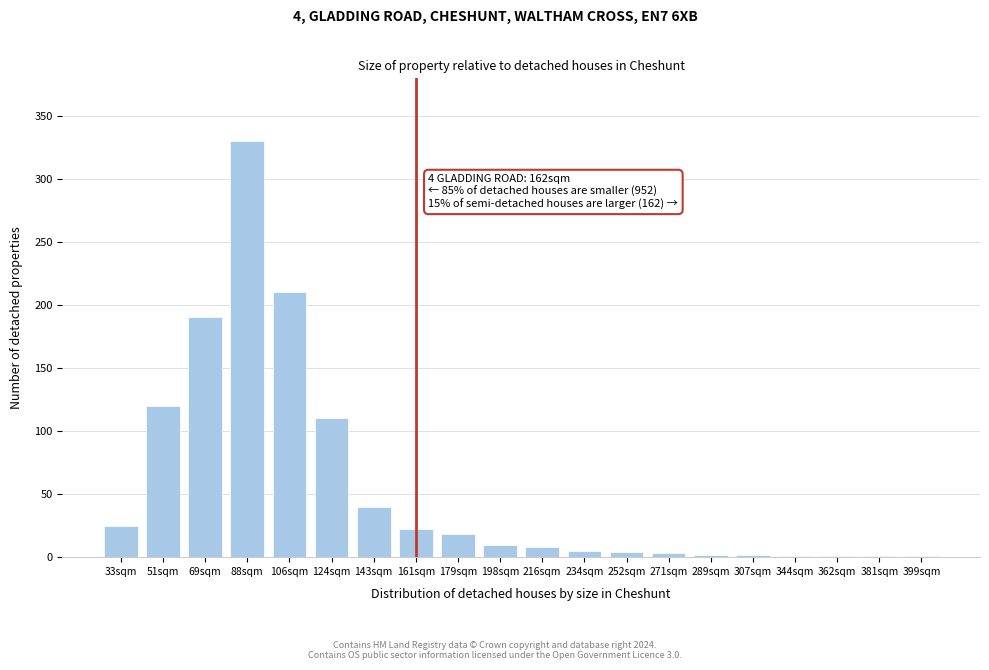

Where is the data nearest to the value 165?

69sqm